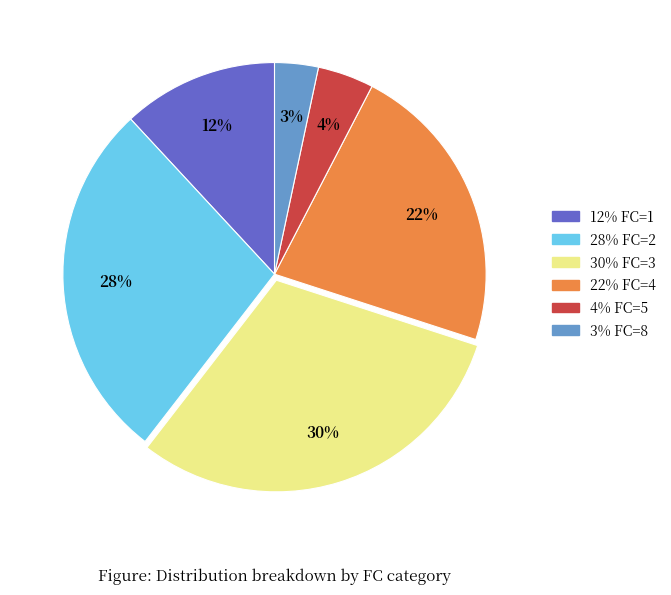

To the nearest percent, what is the average slice percentage?

17%